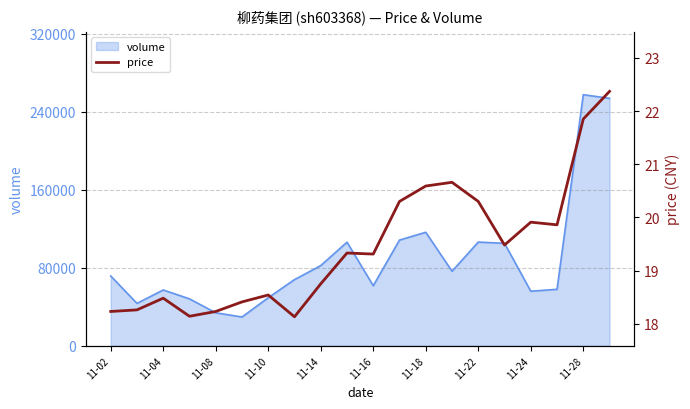

Where is volume nearest to the value 143441?

11-18